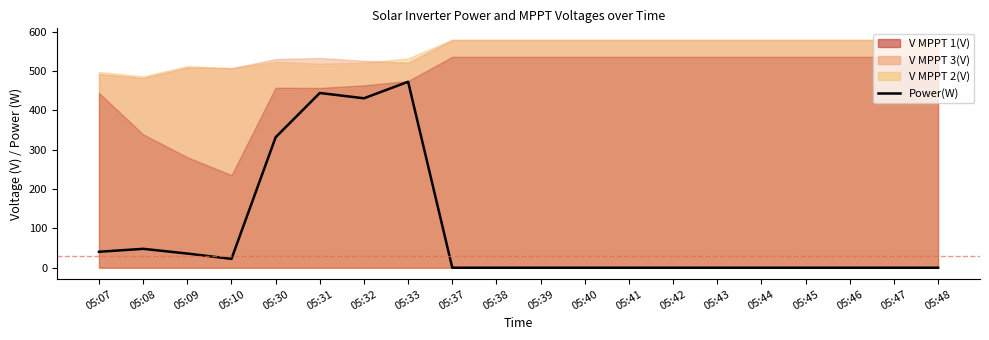

How many lines are shown in the chart?

1